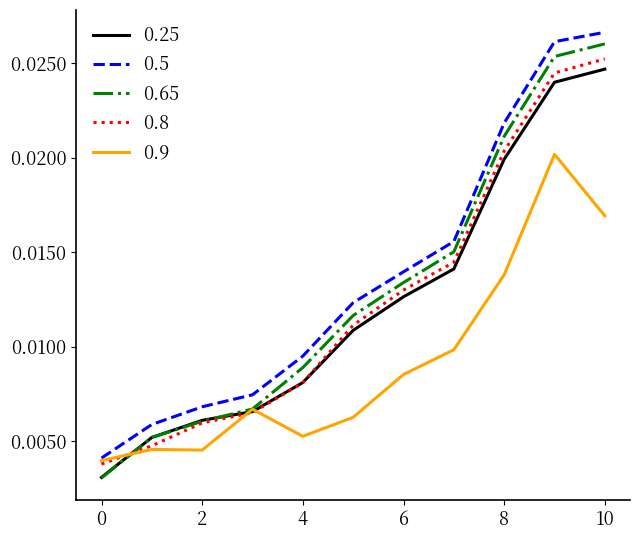

Which series has the widest spread of values?

0.65